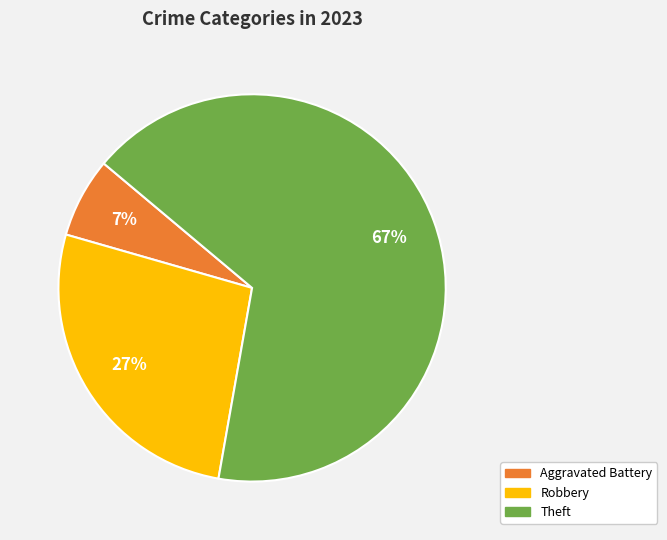

To the nearest percent, what is the average slice percentage?

33%